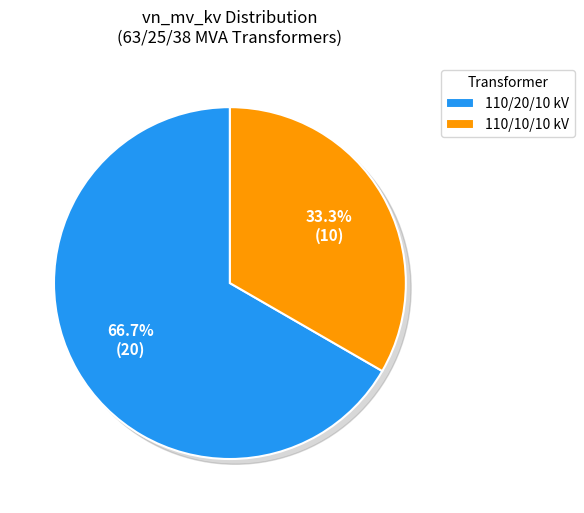

True or false: 63/25/38 MVA 110/10/10 kV accounts for 33% of the total.

True